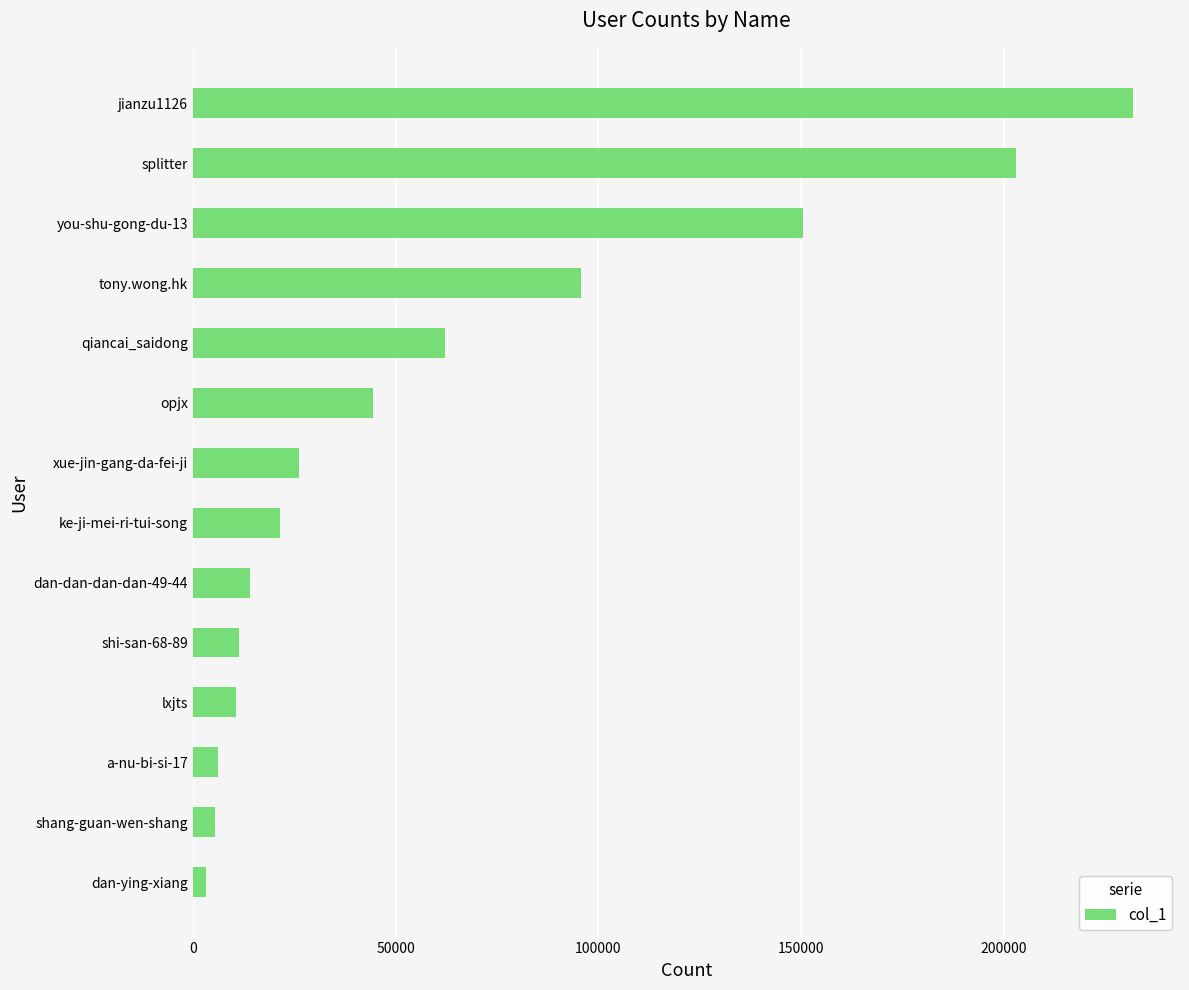

What is the difference between the maximum and second lowest values?

226383